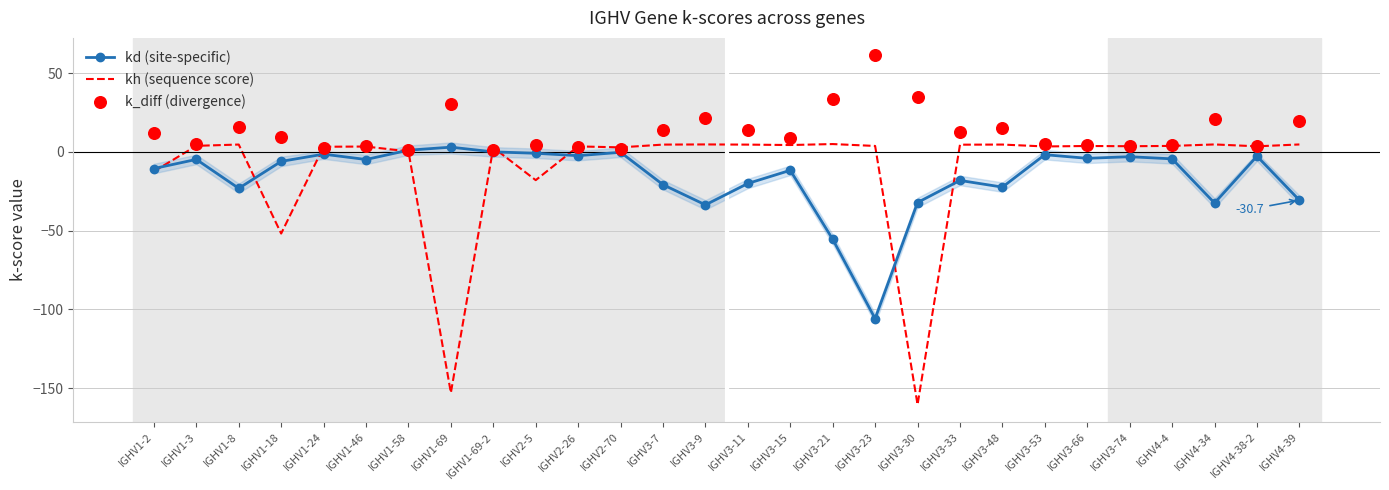

Which series has the largest Y range (max minus min)?

kh (sequence score)